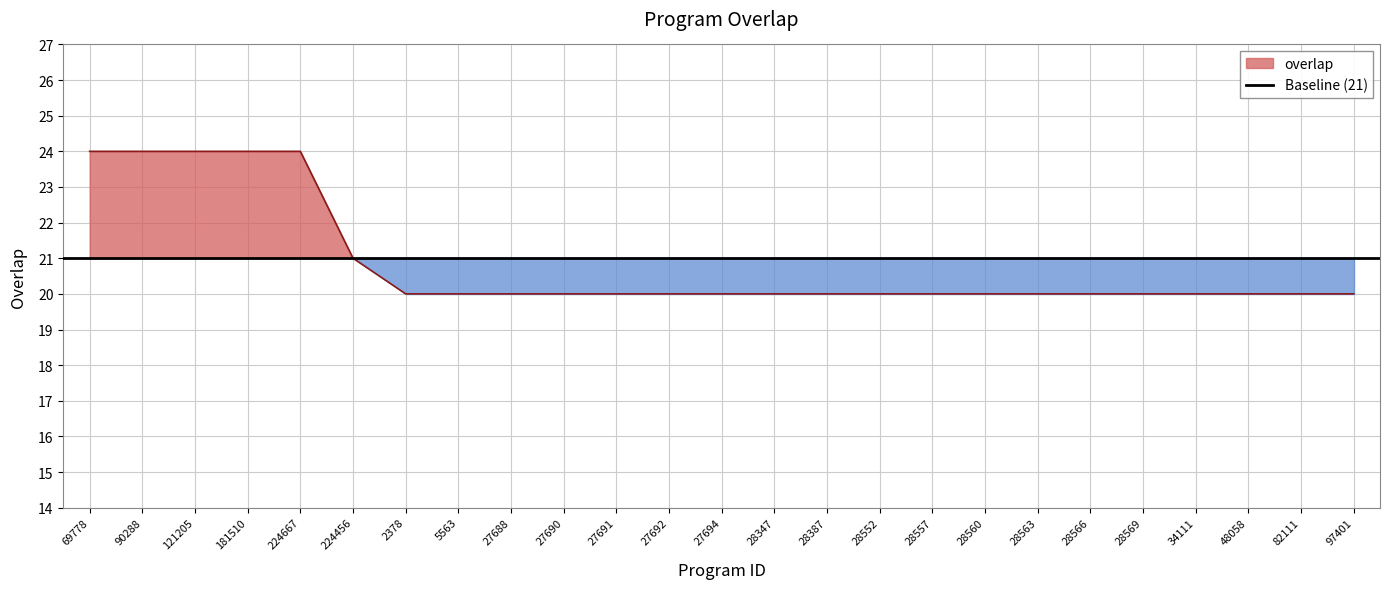

The chart shows a value of 28 at 28557. True or false?

False